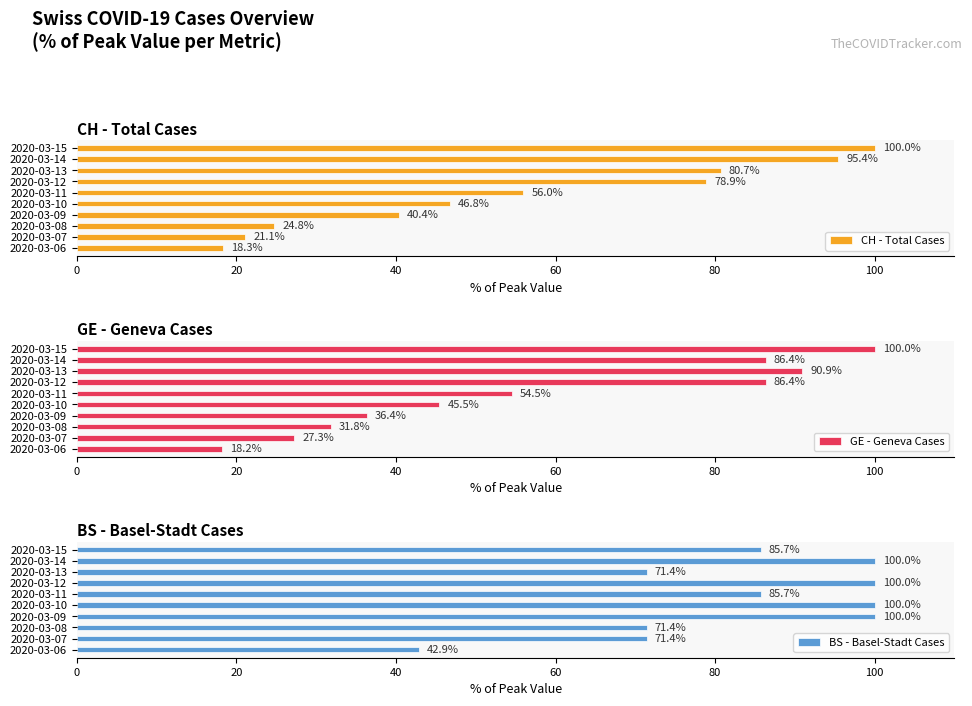

Does the chart contain any negative values?

No